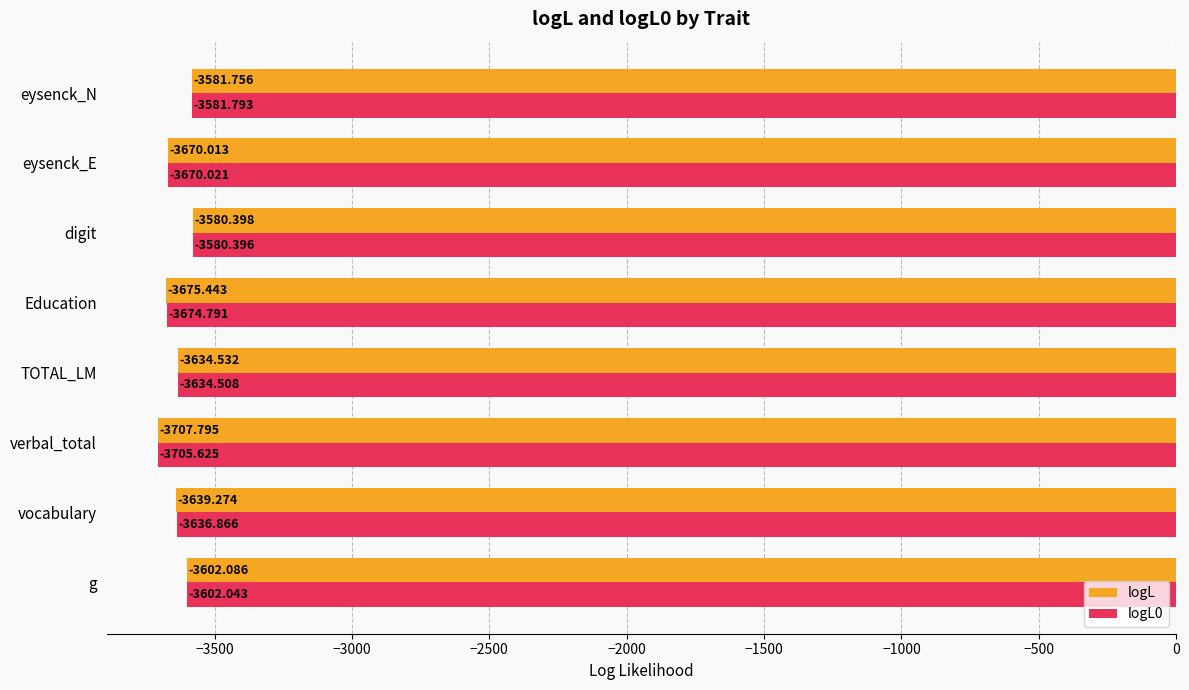

What is the sum of the logL values at digit and eysenck_N?

-7162.2